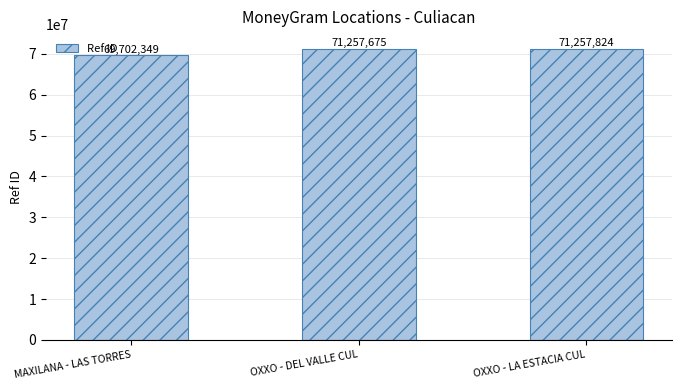

What is the sum of all values?

212217848